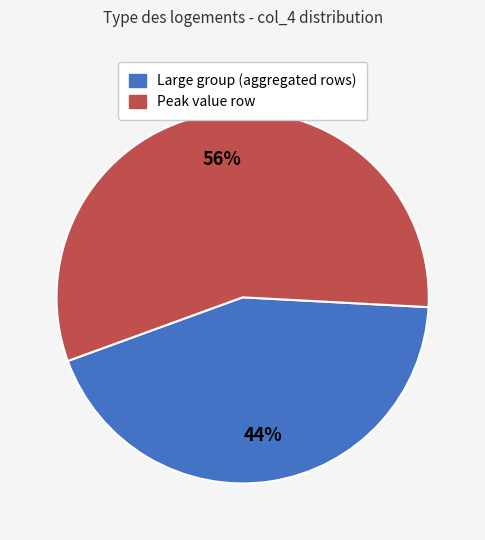

Does any single category account for the majority?

Yes